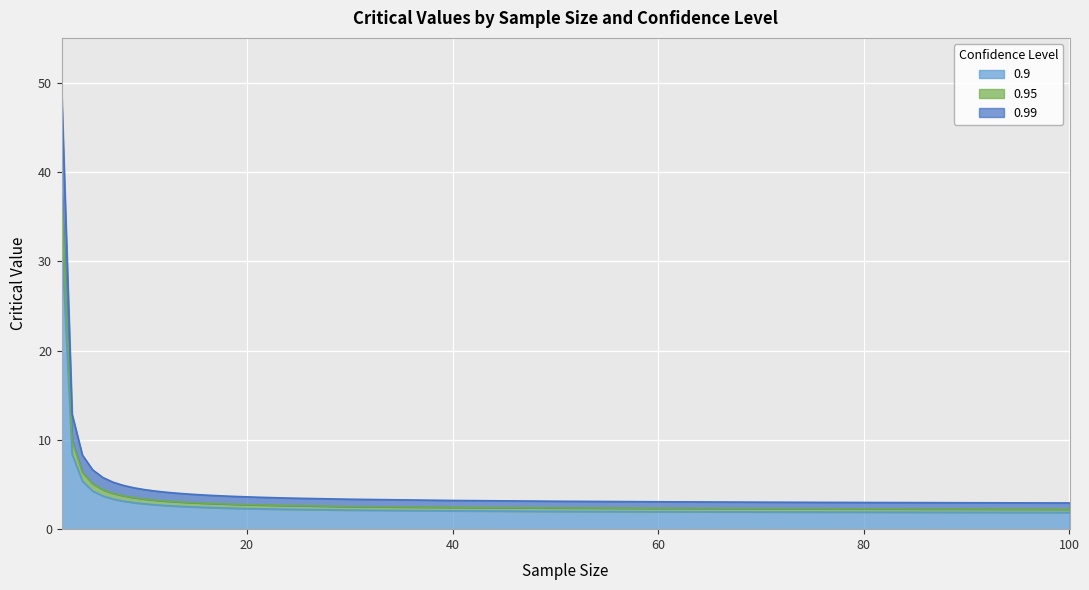

What are all the series names shown in the legend?

0.9, 0.95, 0.99